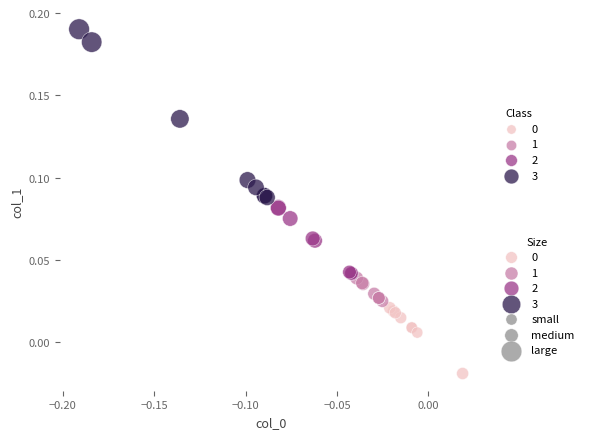

Which series reaches the maximum Y coordinate?

3